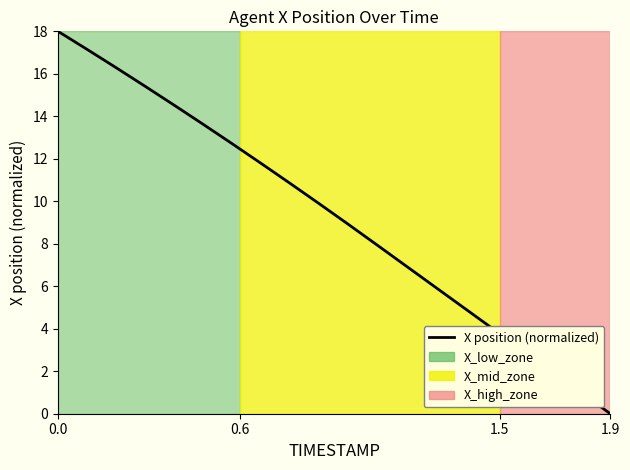

Does the chart display data point markers on the line(s)?

No